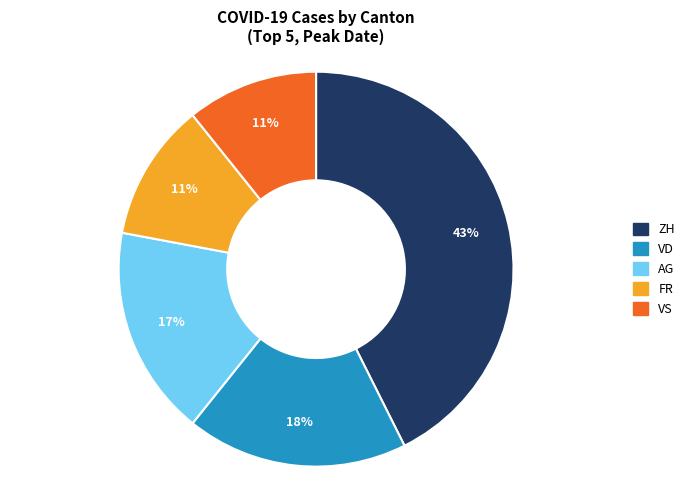

Is there a majority slice in this chart?

No